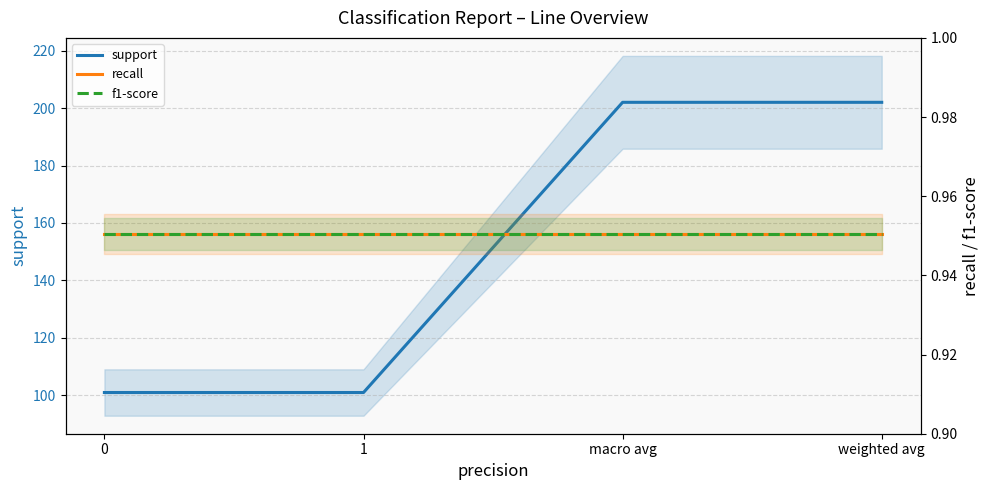

Does the chart have visible grid lines?

Yes